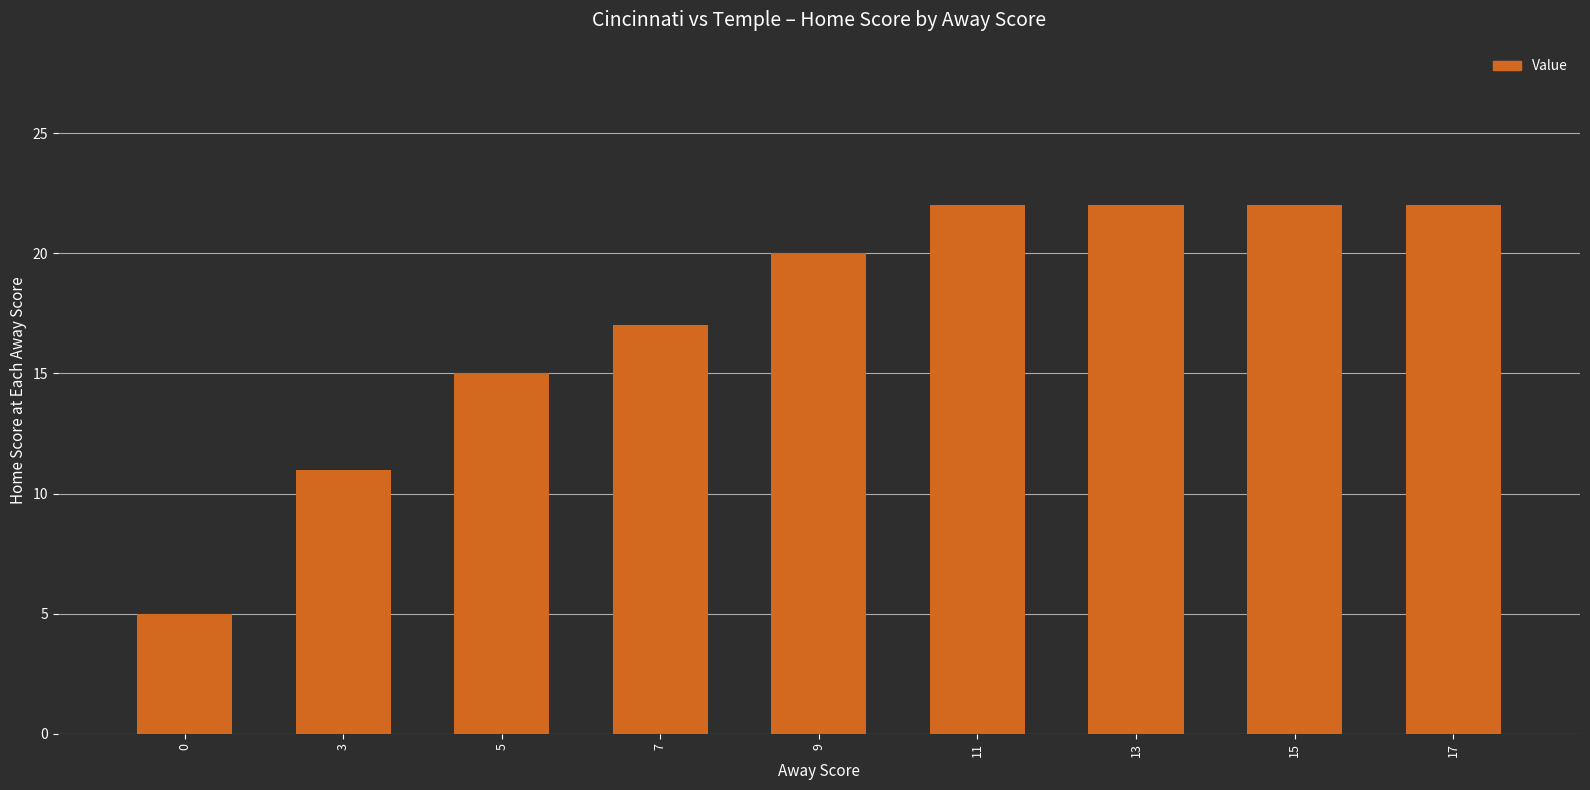

What is the smallest value displayed?

5